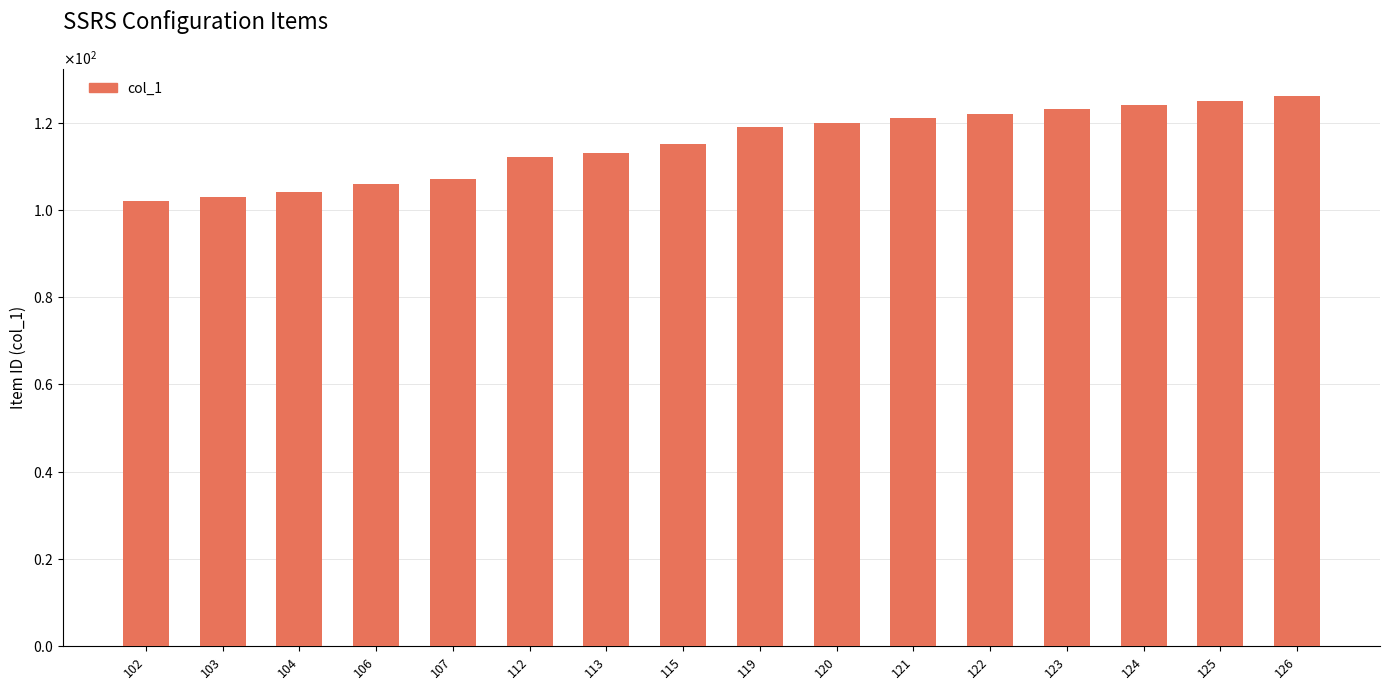

True or false: the data shows 46 at 119.

False